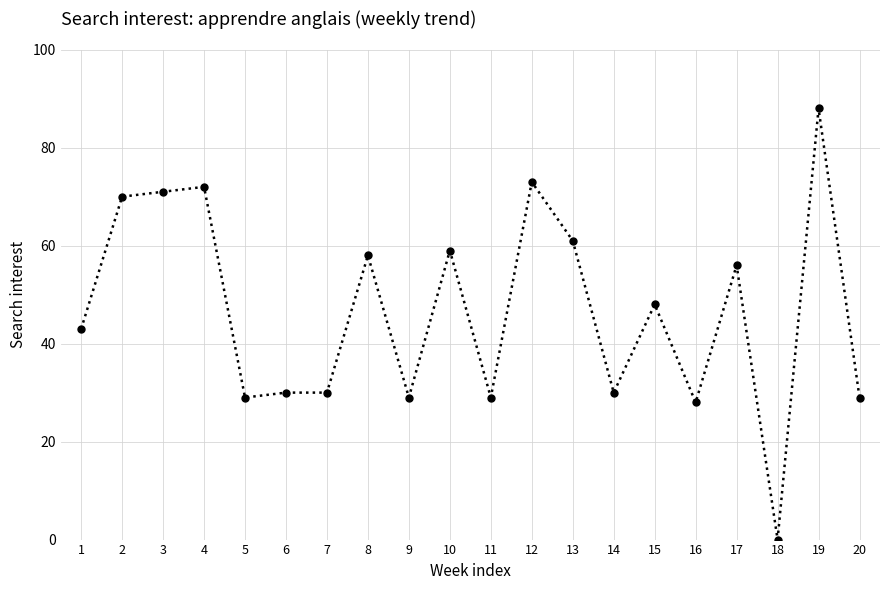

Which category has the lowest value across all series?

18